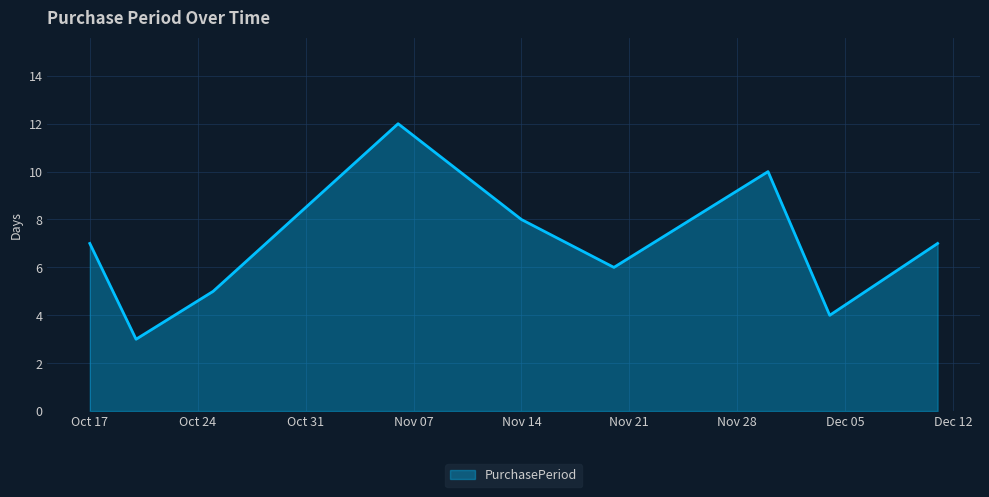

What is the greatest value displayed?

12